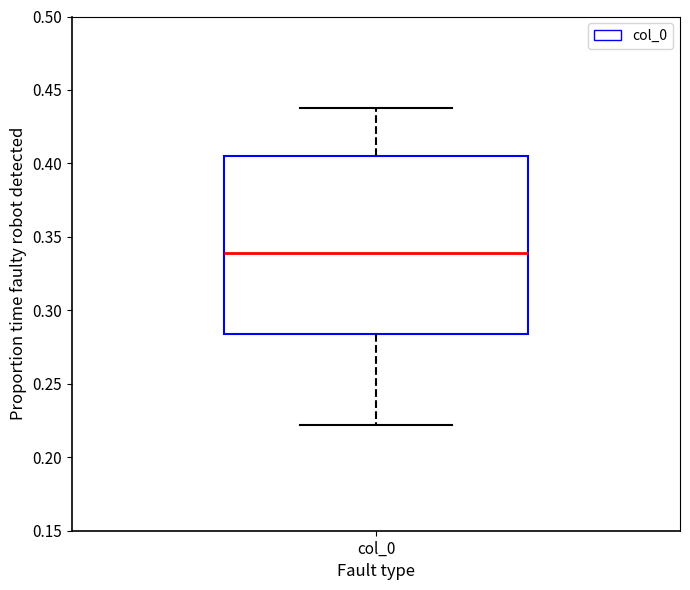

Where is the lower edge of the box for col_0 on the y-axis? The values are not printed on the chart, so give them approximately, as read against the axis.

0.285